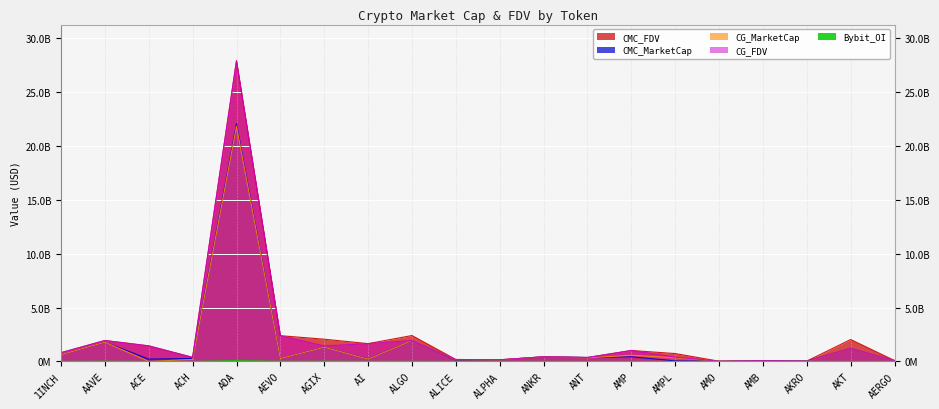

What is the maximum value shown in the chart?

27921234981.0